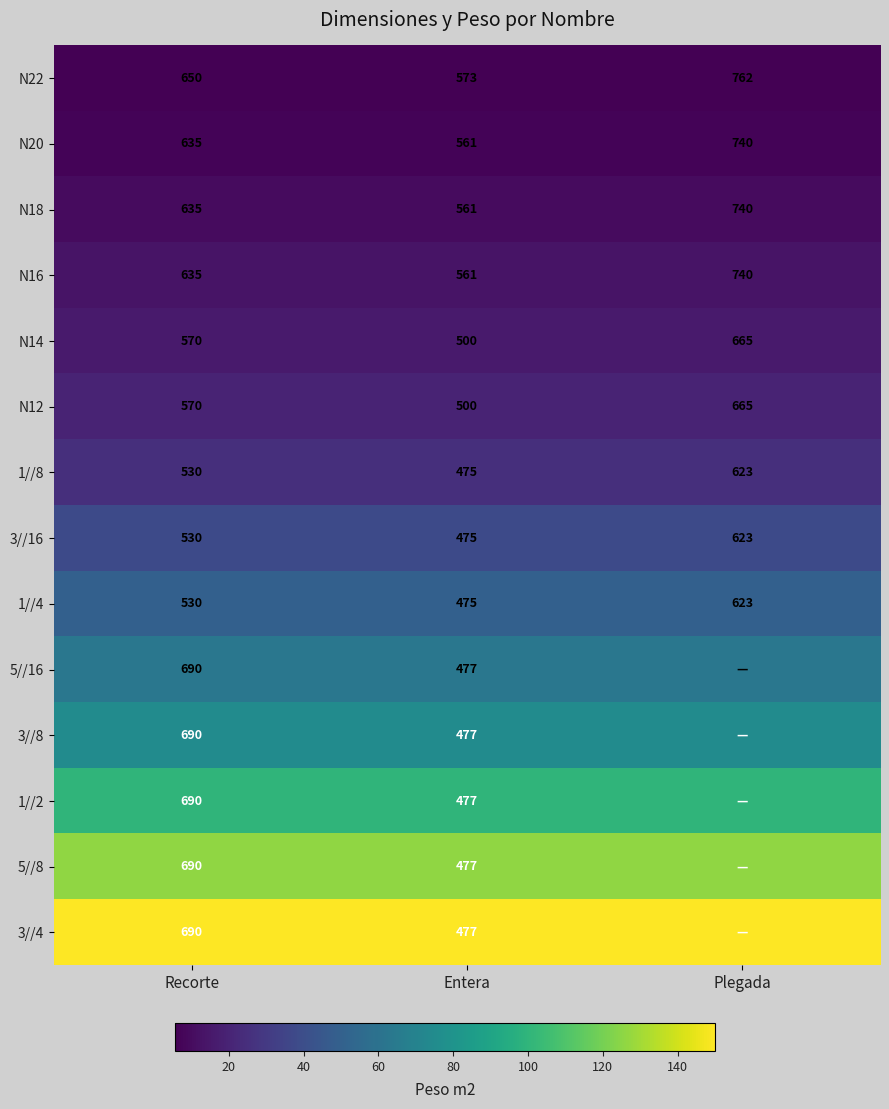

What is the average value of the N22 series?

662